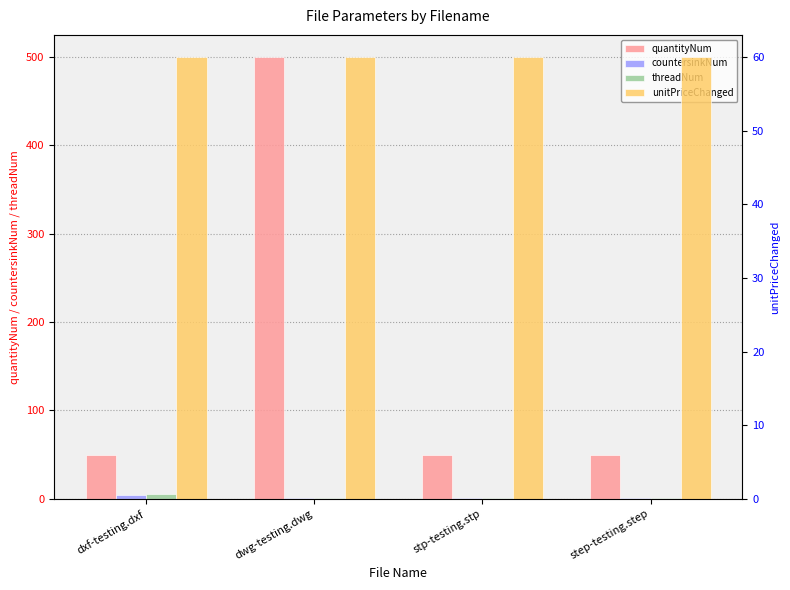

Reading right to left, transcribe all the data shown in this chart.

quantityNum: step-testing.step=50	stp-testing.stp=50	dwg-testing.dwg=500	dxf-testing.dxf=50
countersinkNum: step-testing.step=1	stp-testing.stp=1	dwg-testing.dwg=1	dxf-testing.dxf=4
threadNum: step-testing.step=1	stp-testing.stp=1	dwg-testing.dwg=1	dxf-testing.dxf=5
unitPriceChanged: step-testing.step=60	stp-testing.stp=60	dwg-testing.dwg=60	dxf-testing.dxf=60